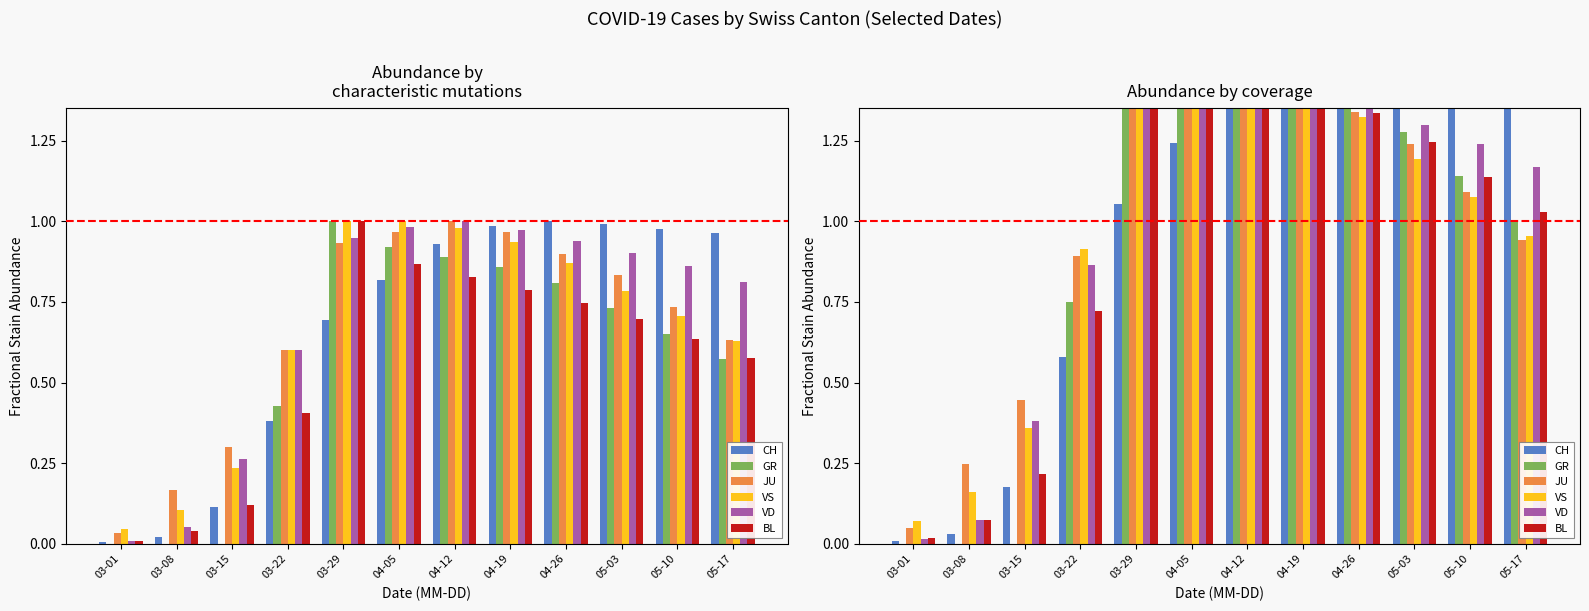

What is the label of the 9th bar from the left?

04-26